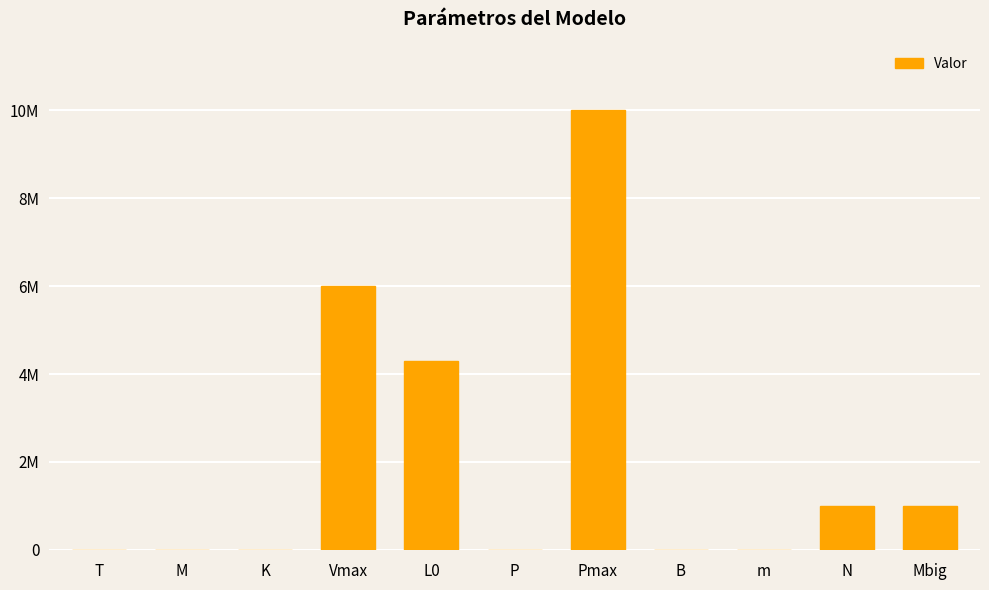

What is the change in value from P to B?

+104.5